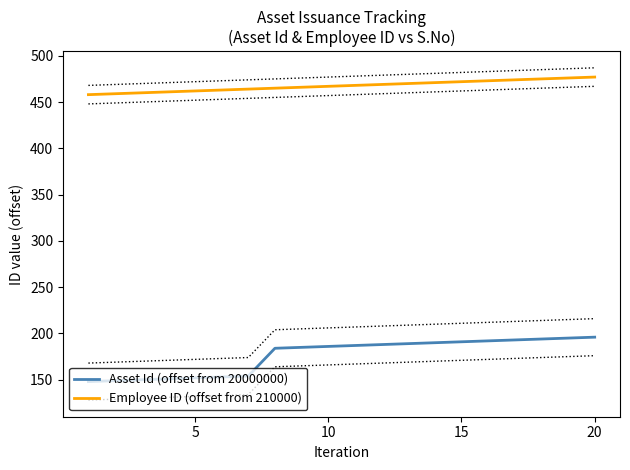

What is the difference between the second highest and second lowest values in the Asset Id (offset from 20000000) series?

46